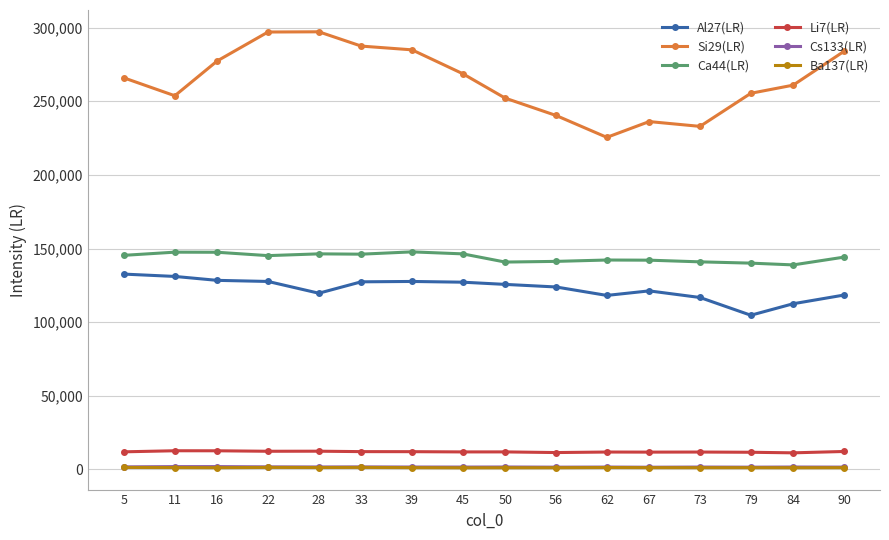

What is the maximum value shown in the chart?

297162.0